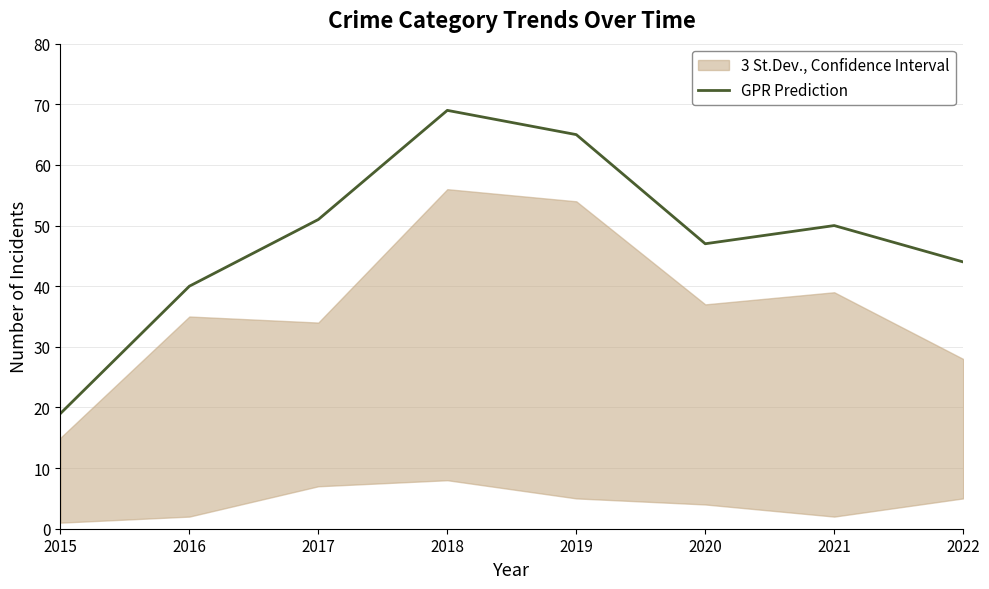

What is the sum of all values?

385